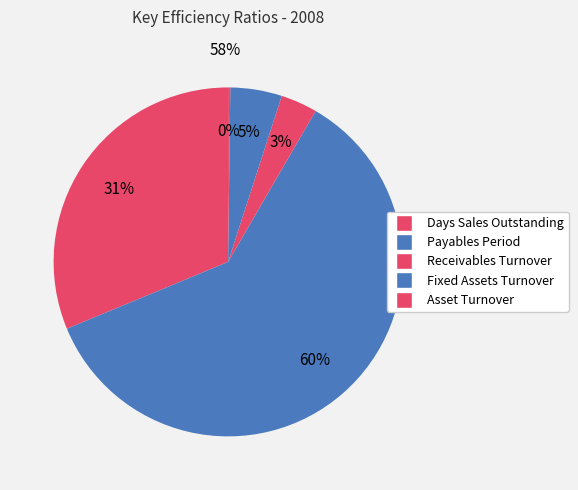

To the nearest percent, what portion does Days Sales Outstanding represent?

31%